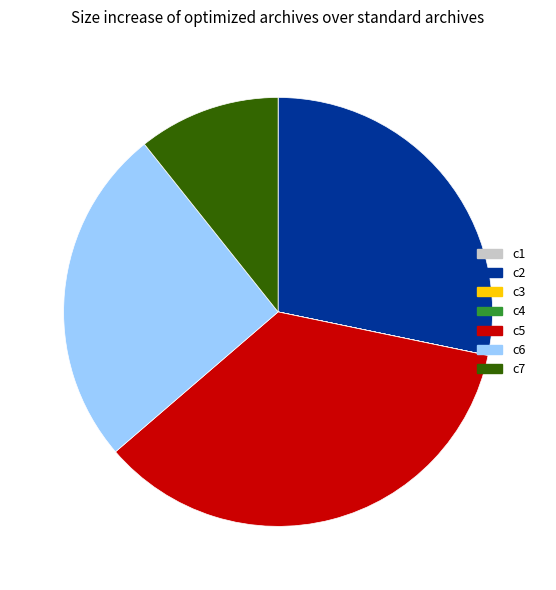

What is the largest slice in the pie chart?

c5